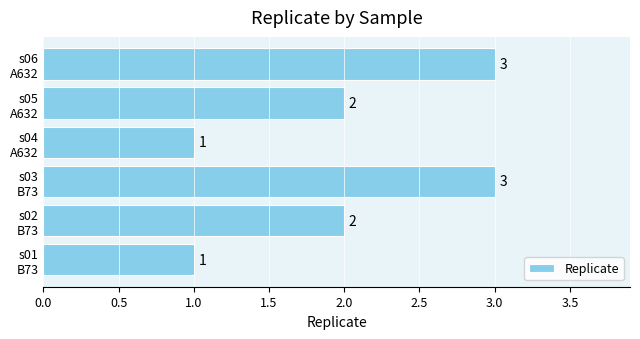

How many values are between 1 and 3?

6